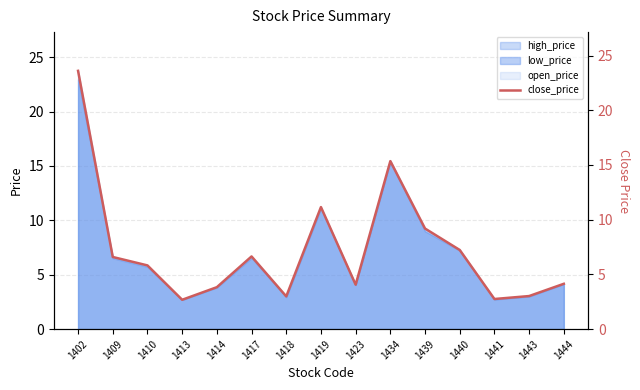

Count the number of categories in the chart.

15